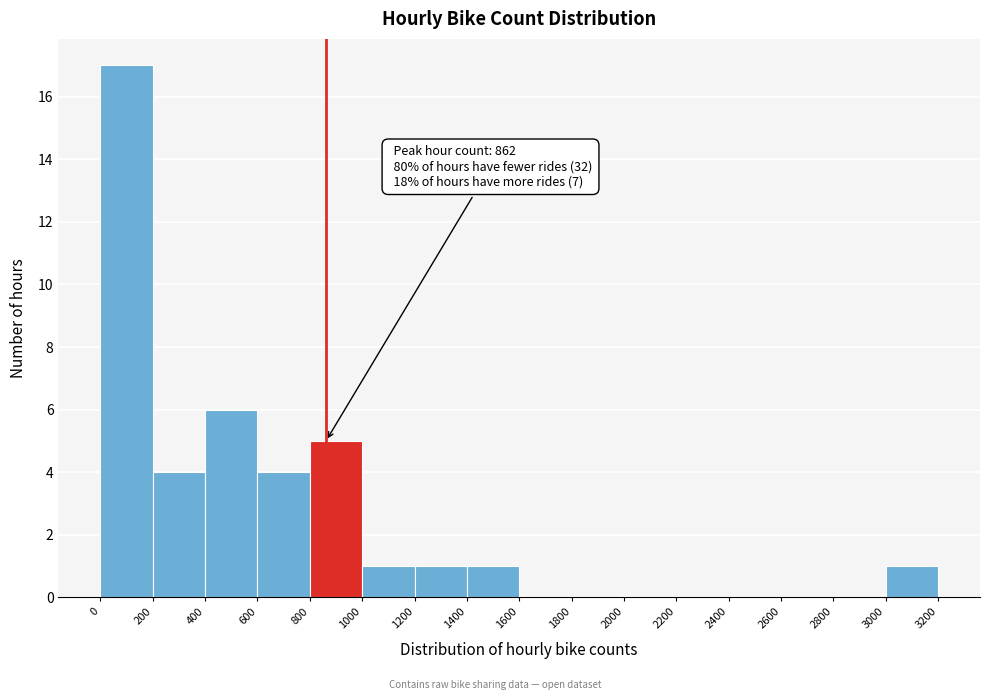

Which range on the x-axis has the tallest bar?

0 to 200